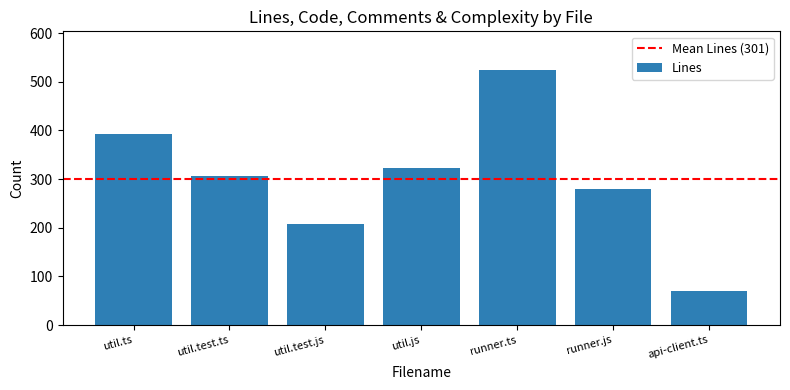

What position from the right is api-client.ts?

1